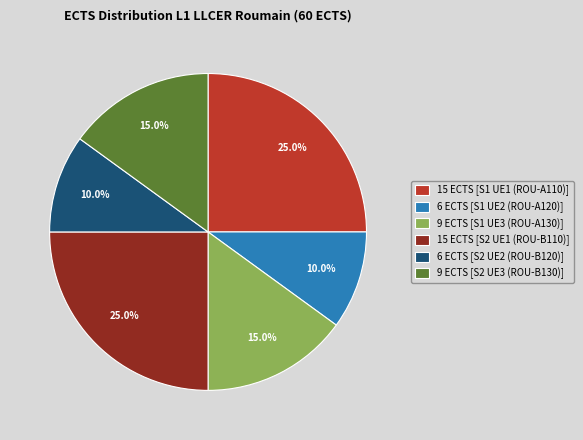

Does any single category account for the majority?

No